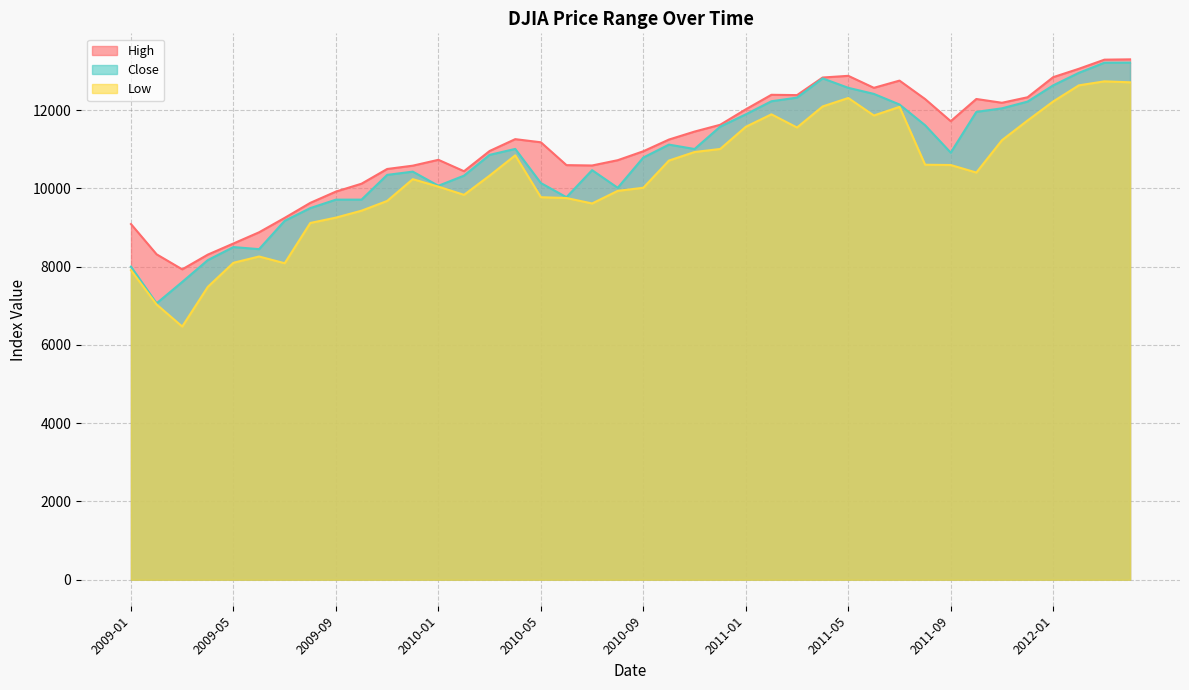

What is the average value of the High series?

11098.6